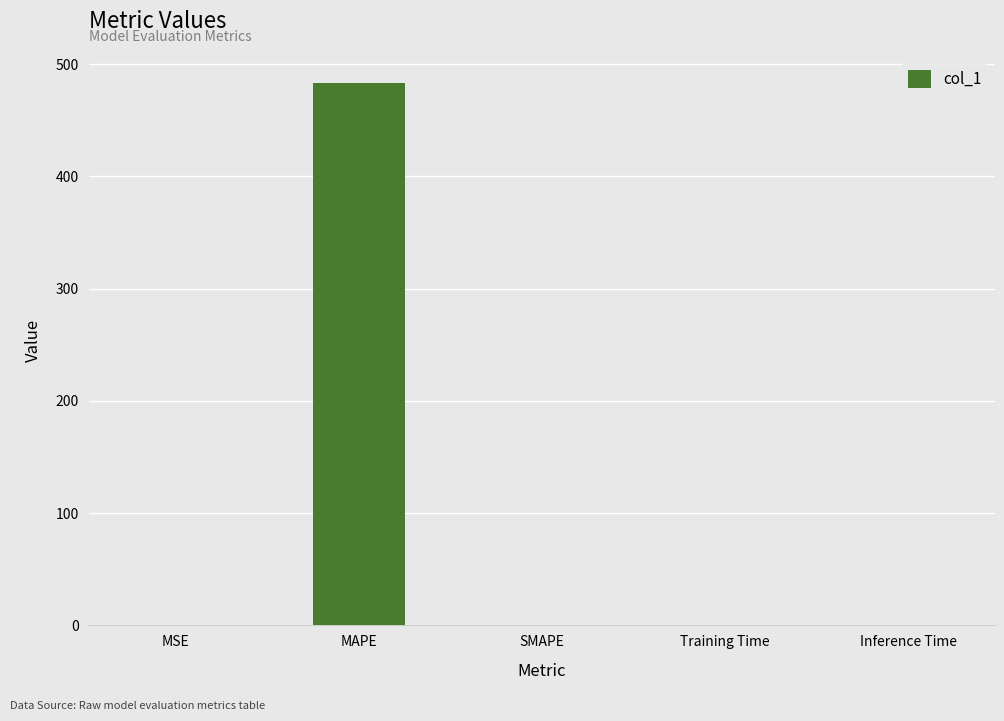

Which category has the highest value across all series?

MAPE